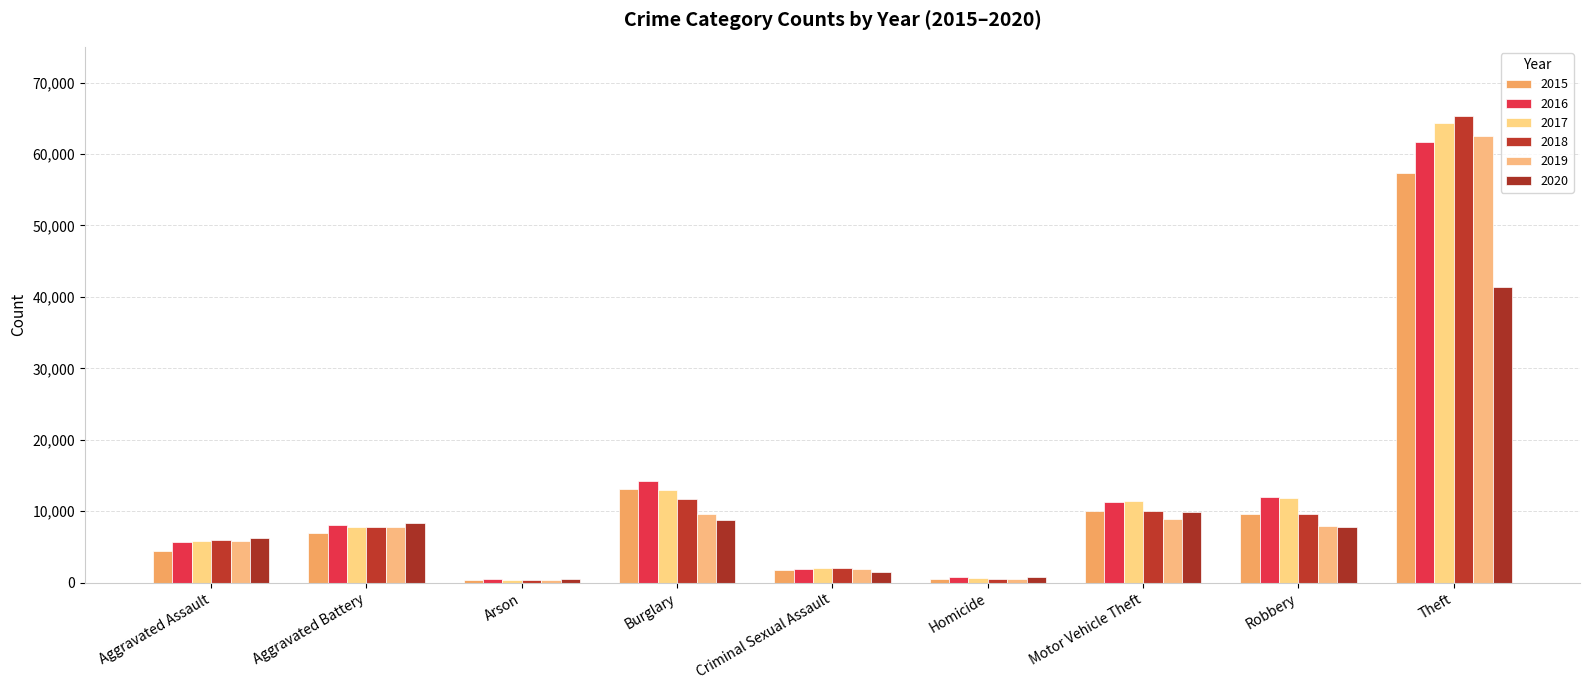

What is the label of the 5th bar from the right?

Criminal Sexual Assault